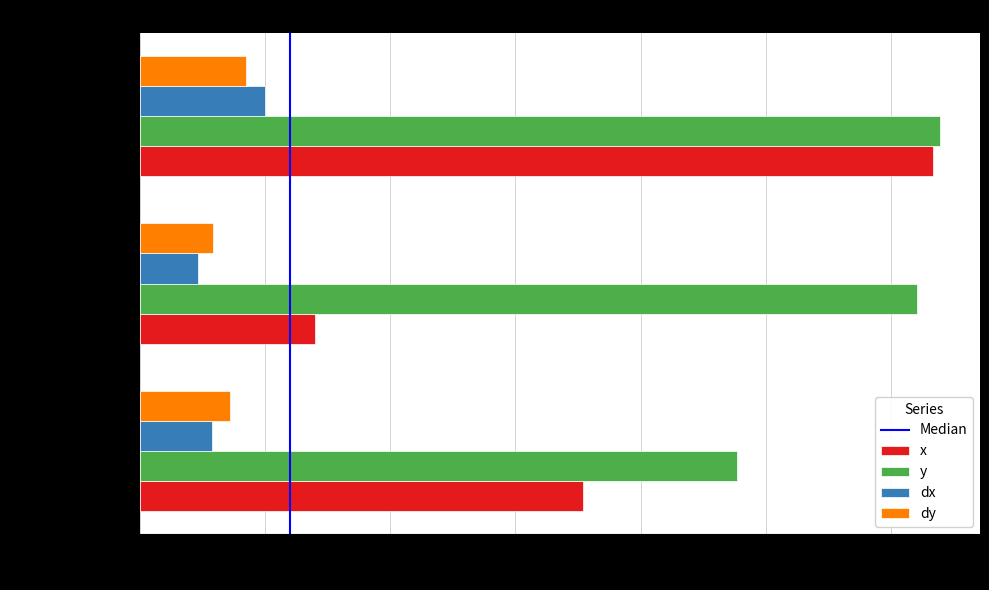

What is the sum of the dx values at Item 0 (Features) and Item 1 (Features)?

51.9